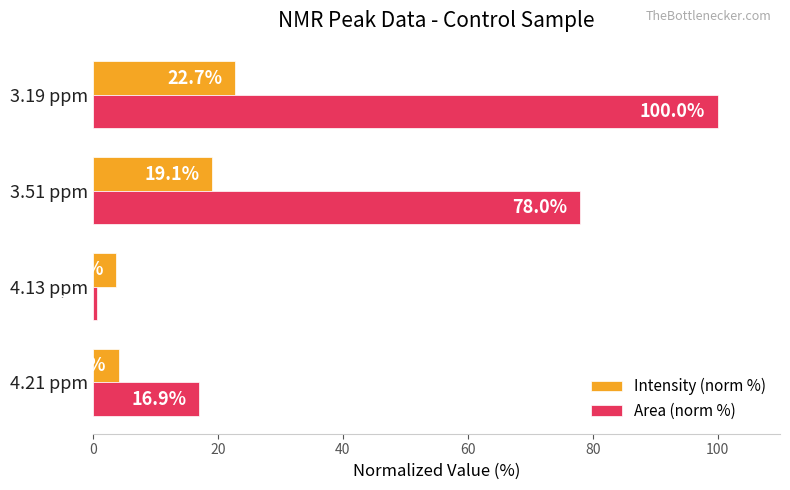

Which category has the lowest value across all series?

4.13 ppm